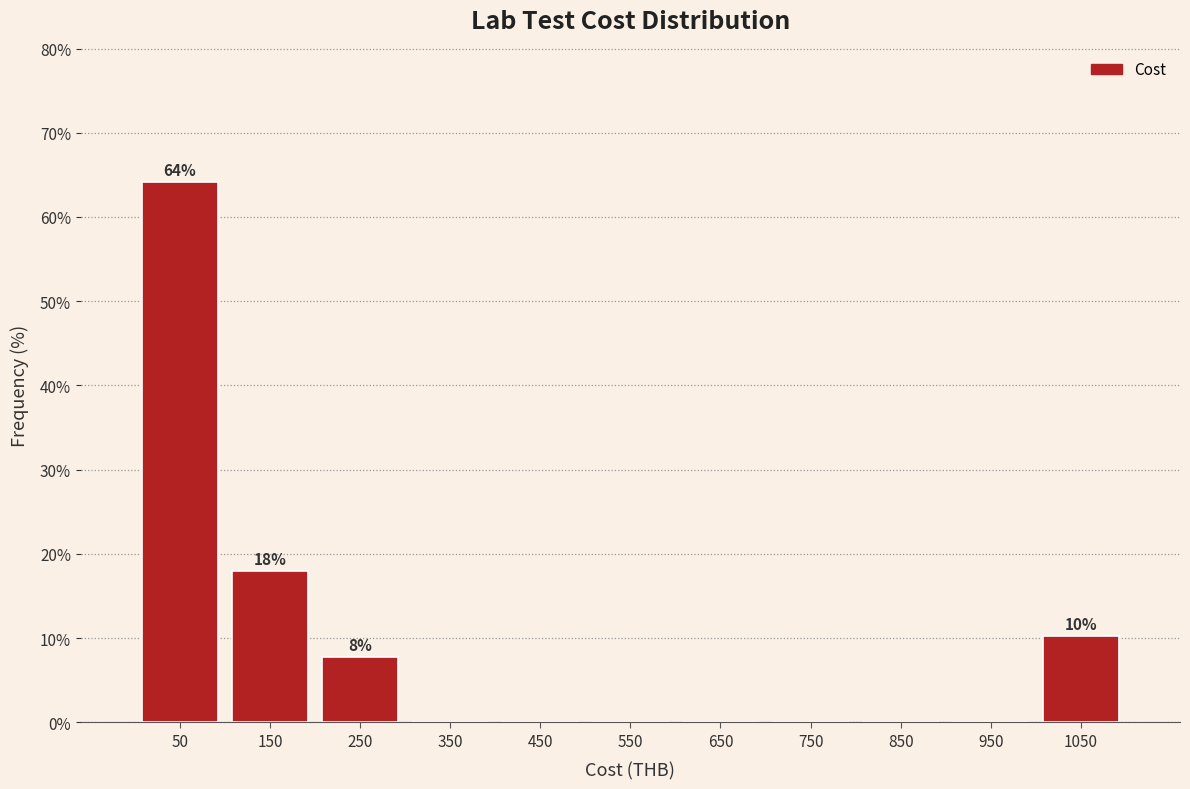

Over which range of the x-axis is the bar tallest?

0 to 100